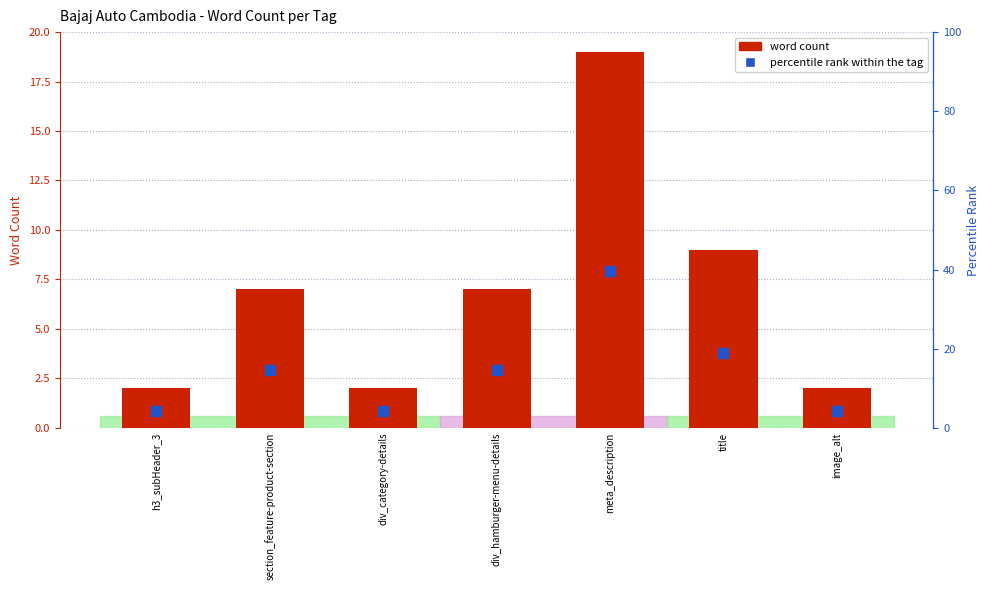

Which series contains the lowest Y value?

word count